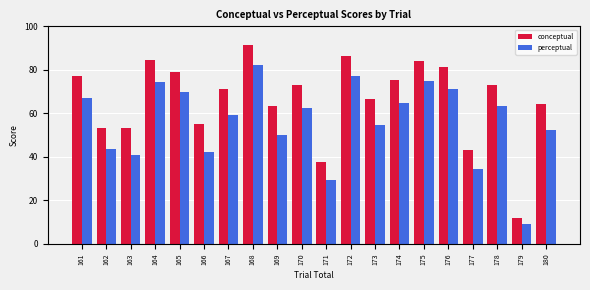

What is the minimum value for conceptual?

11.9